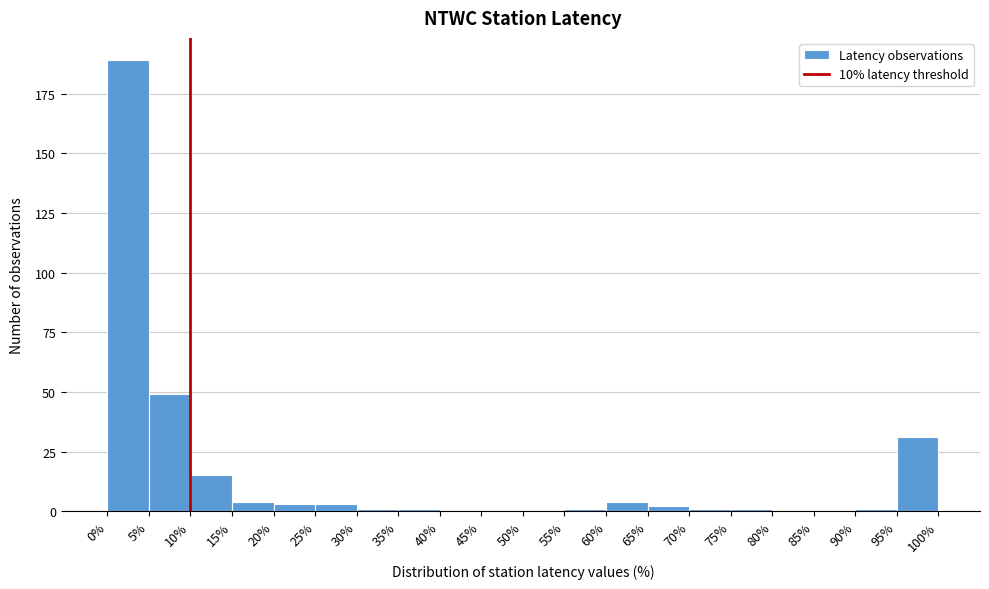

How tall is the bar that spans 5% to 10% on the x-axis? The values are not printed on the chart, so give them approximately, as read against the axis.

50